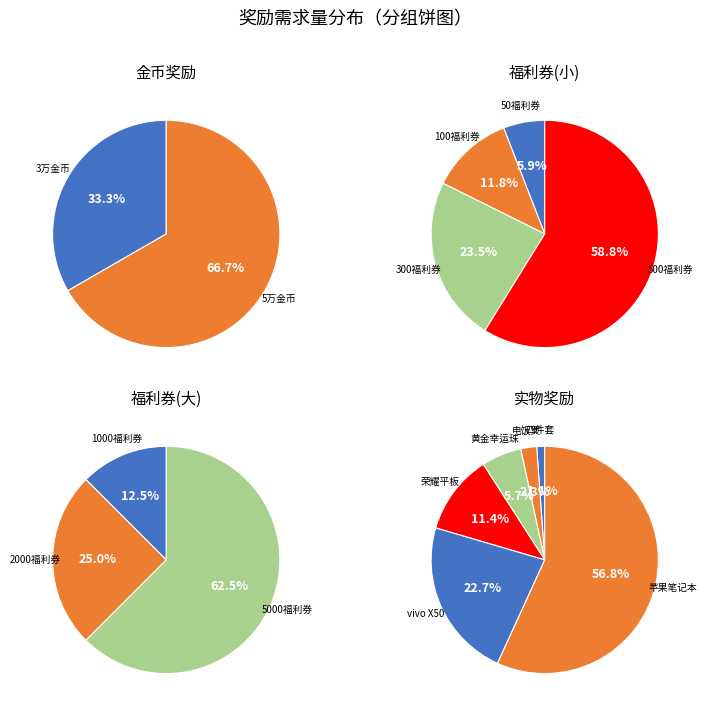

Does 苹果笔记本 represent more than half of the total?

Yes